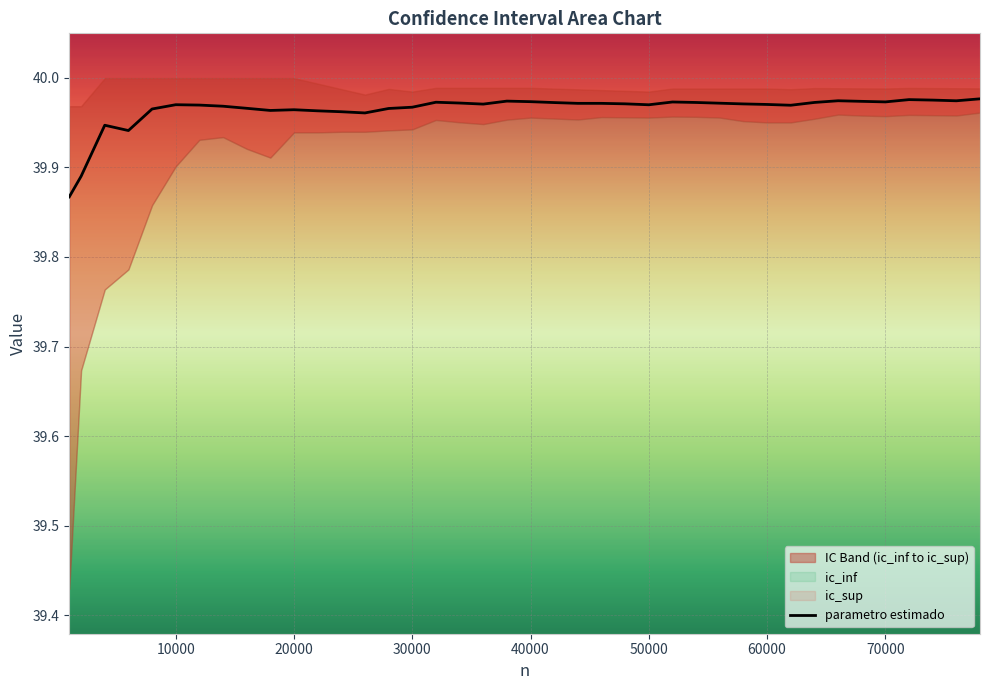

The parametro estimado series shows 70.7 at 50000. True or false?

False